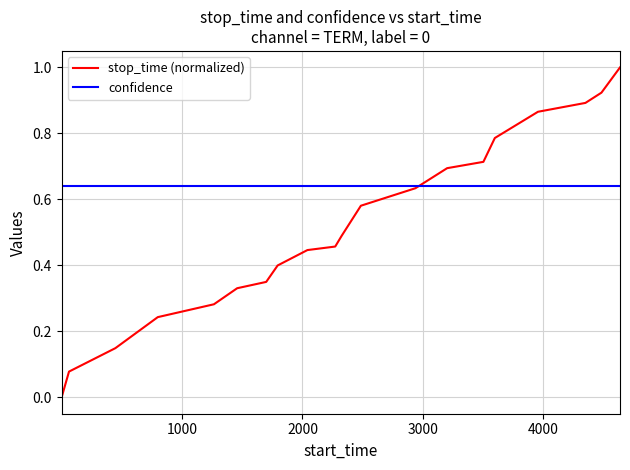

What is the maximum value shown in the chart?

1.0